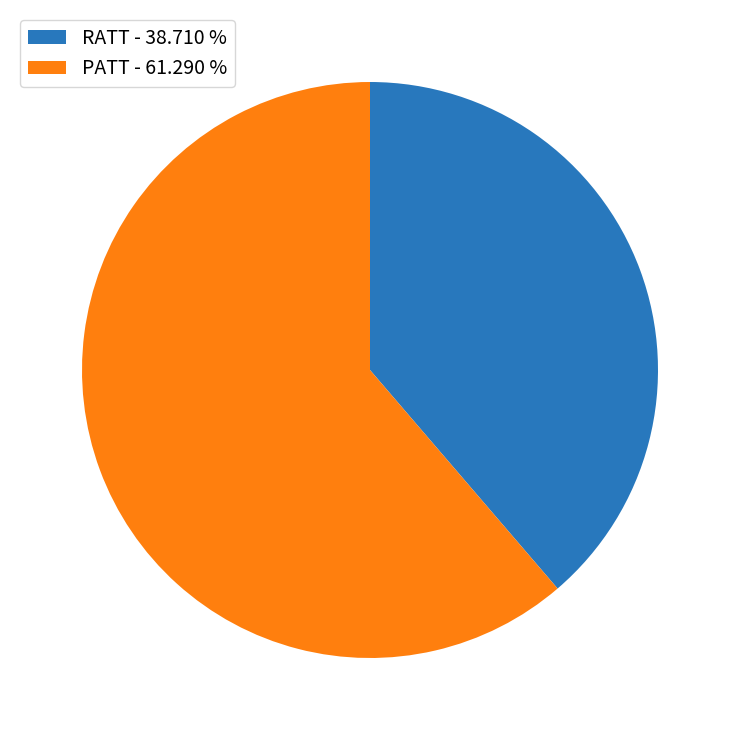

How many slices are in this pie chart?

2